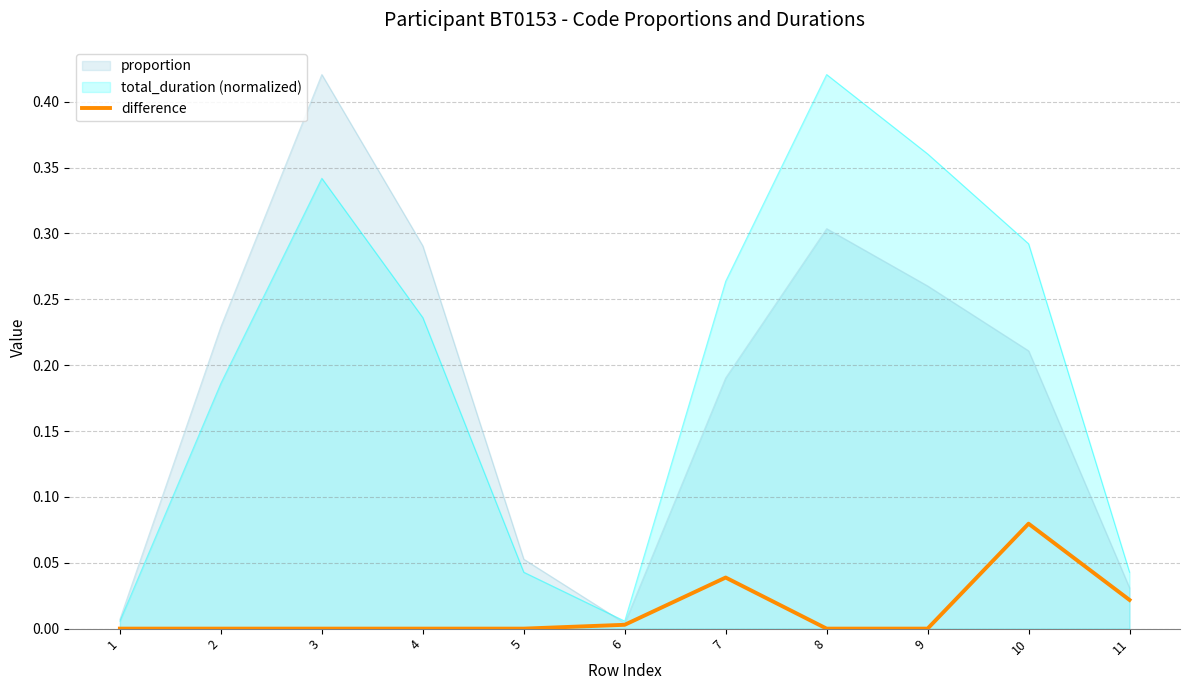

True or false: the data shows 0.0 at 4.

False